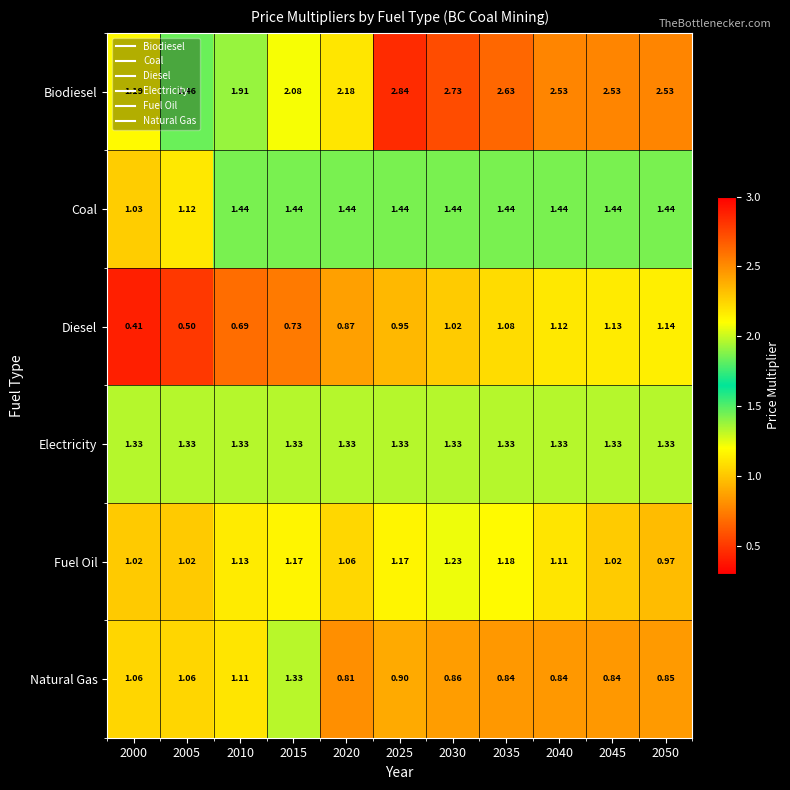

At 2000, list the series in order from largest to smallest.

Electricity, Biodiesel, Natural Gas, Coal, Fuel Oil, Diesel